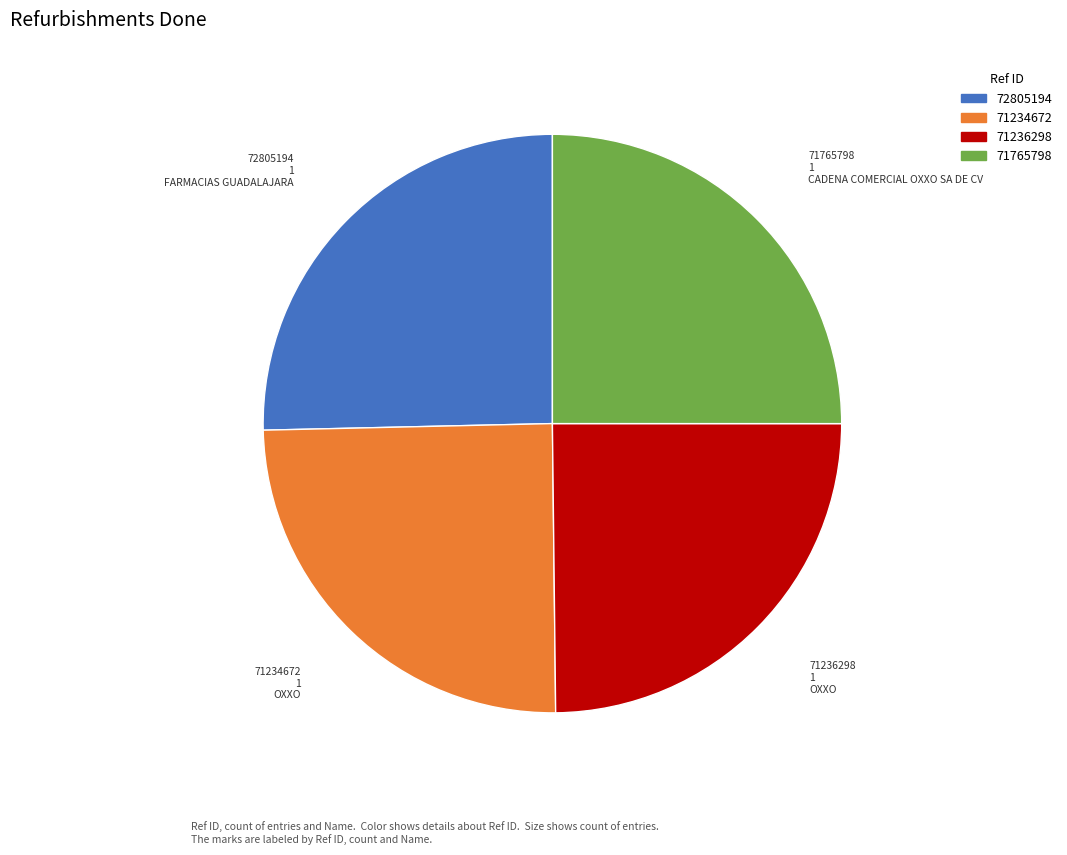

Does any single category account for the majority?

No